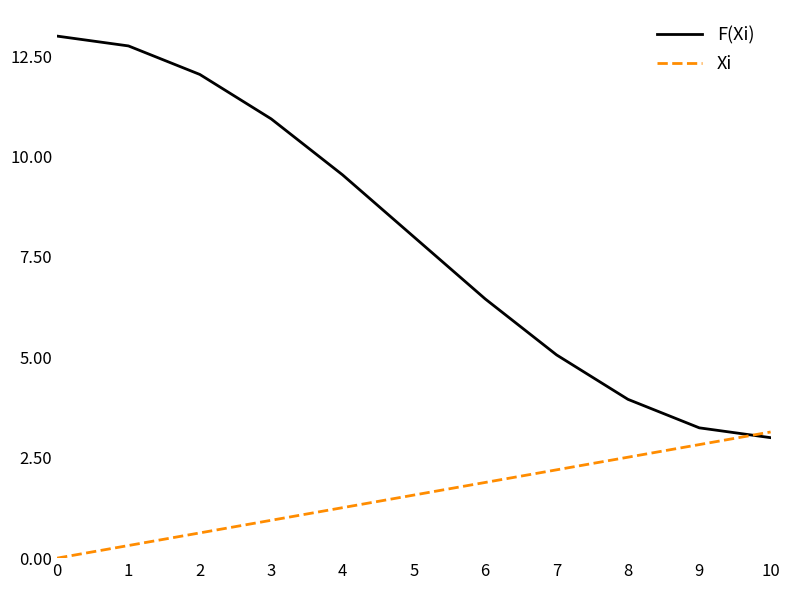

Read the Xi value at 7.

2.2